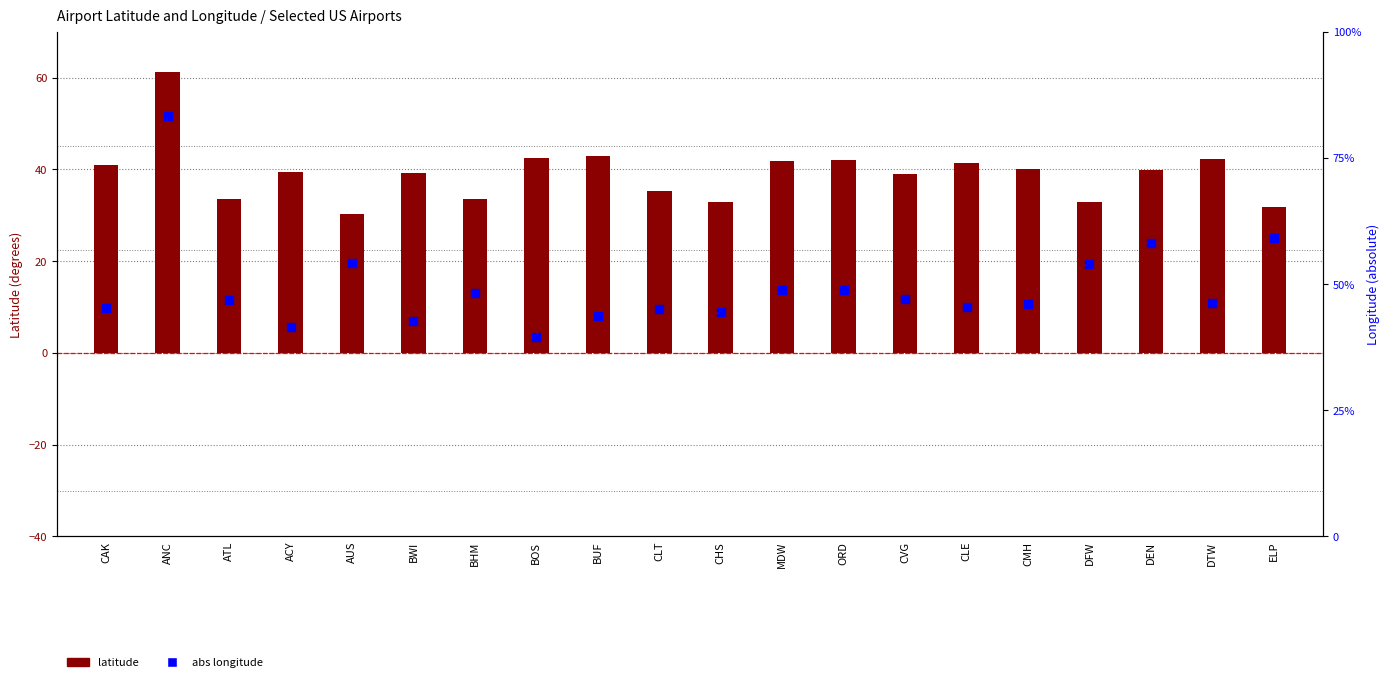

What is the total value across all series at AUS?

127.9